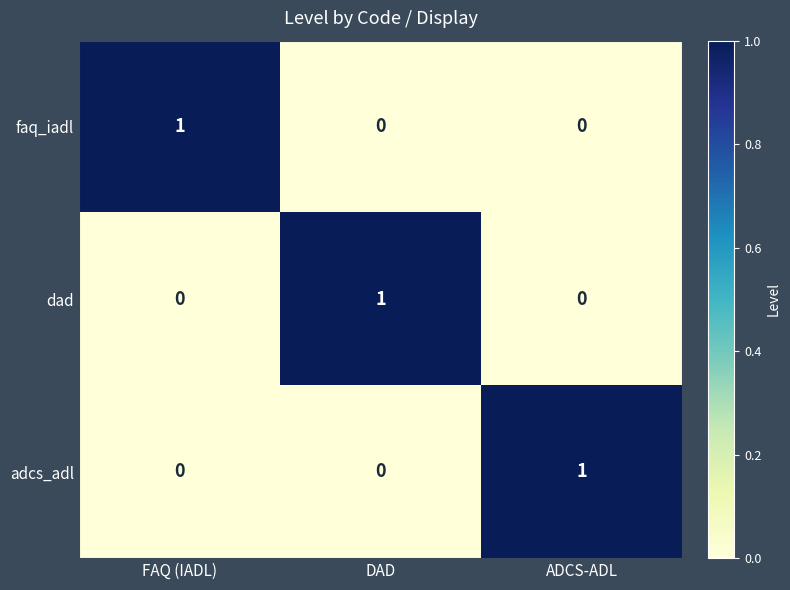

Reading left to right, what are all the values shown in this chart?

faq_iadl: 1	0	0
dad: 0	1	0
adcs_adl: 0	0	1